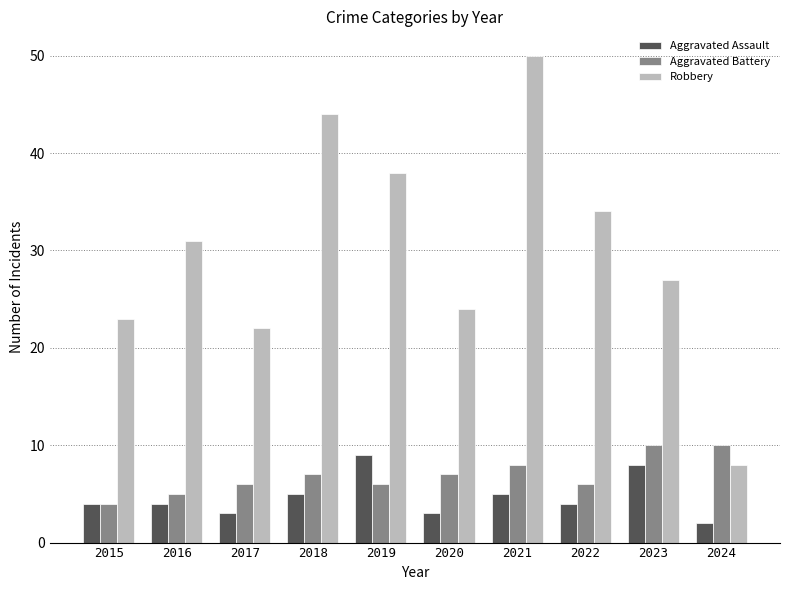

Reading right to left, extract all data points from this chart.

Aggravated Assault: 2024=2	2023=8	2022=4	2021=5	2020=3	2019=9	2018=5	2017=3	2016=4	2015=4
Aggravated Battery: 2024=10	2023=10	2022=6	2021=8	2020=7	2019=6	2018=7	2017=6	2016=5	2015=4
Robbery: 2024=8	2023=27	2022=34	2021=50	2020=24	2019=38	2018=44	2017=22	2016=31	2015=23